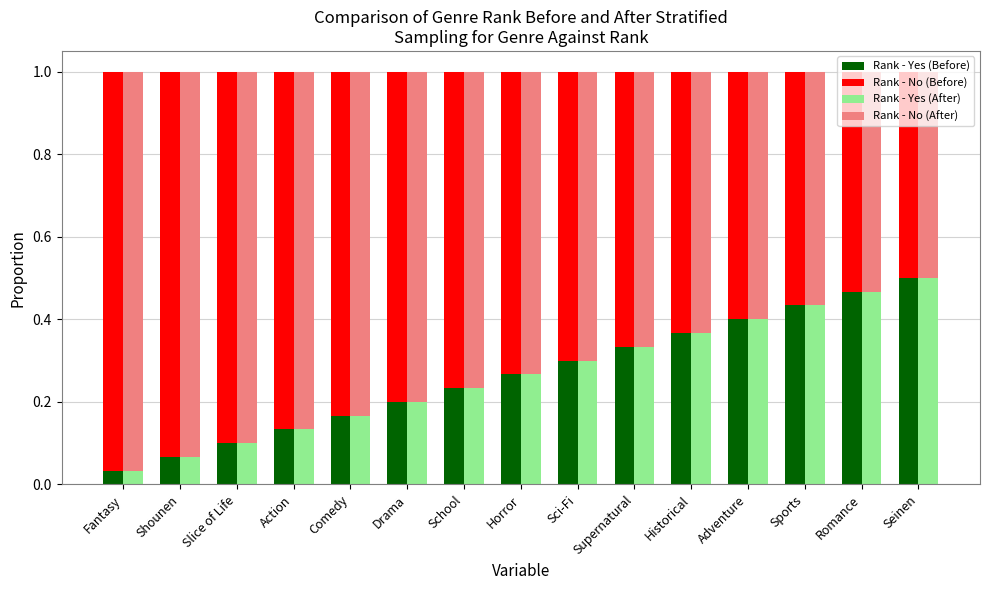

How many groups of bars are there?

15